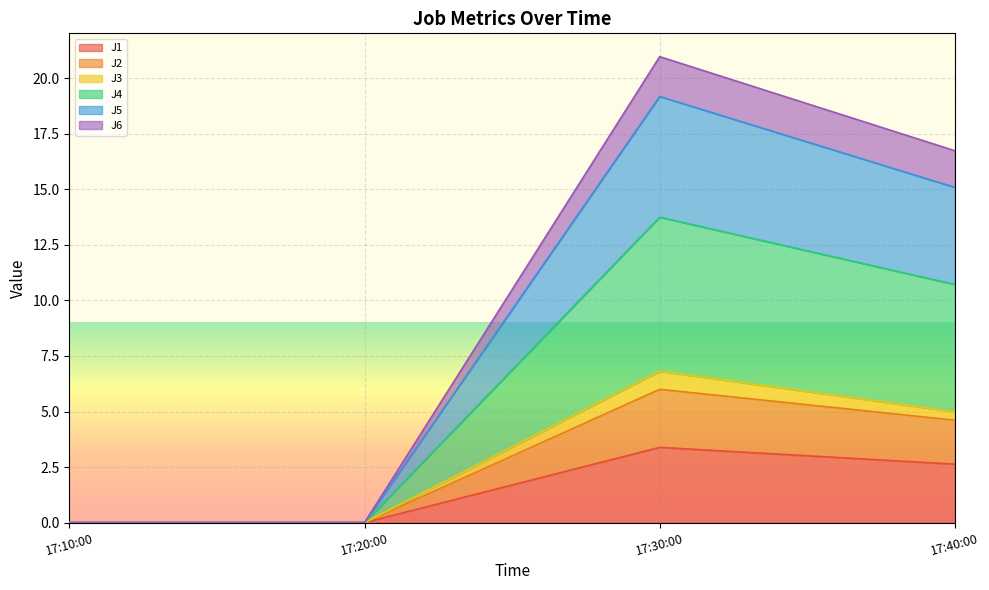

In J2, how many points are higher than both neighbors (excluding endpoints)?

1